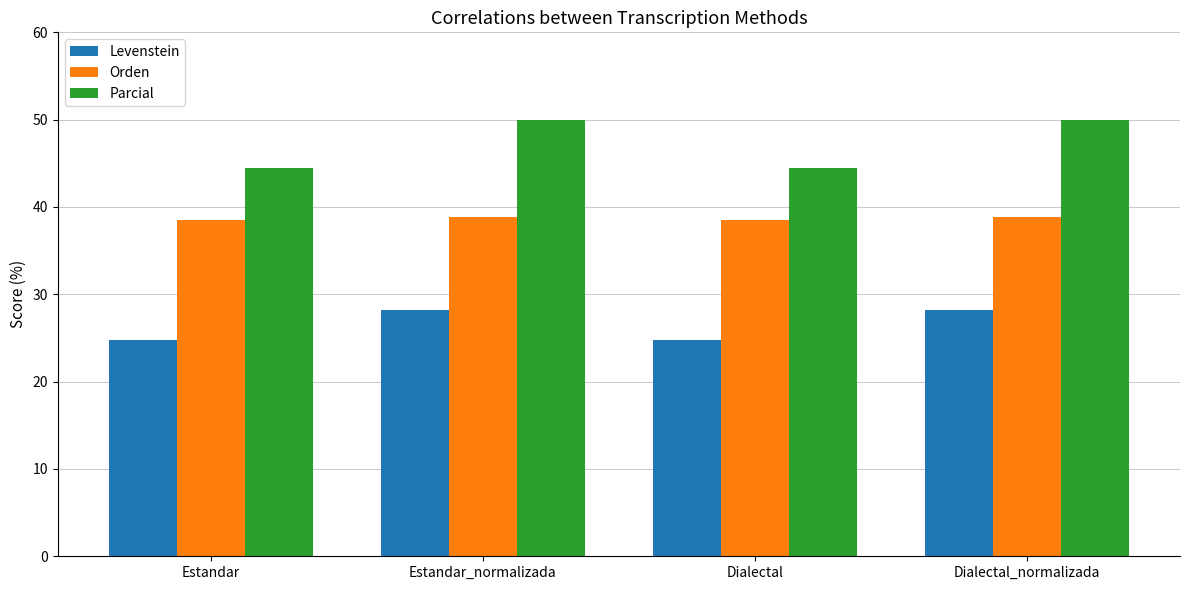

What are all the series names shown in the legend?

Levenstein, Orden, Parcial